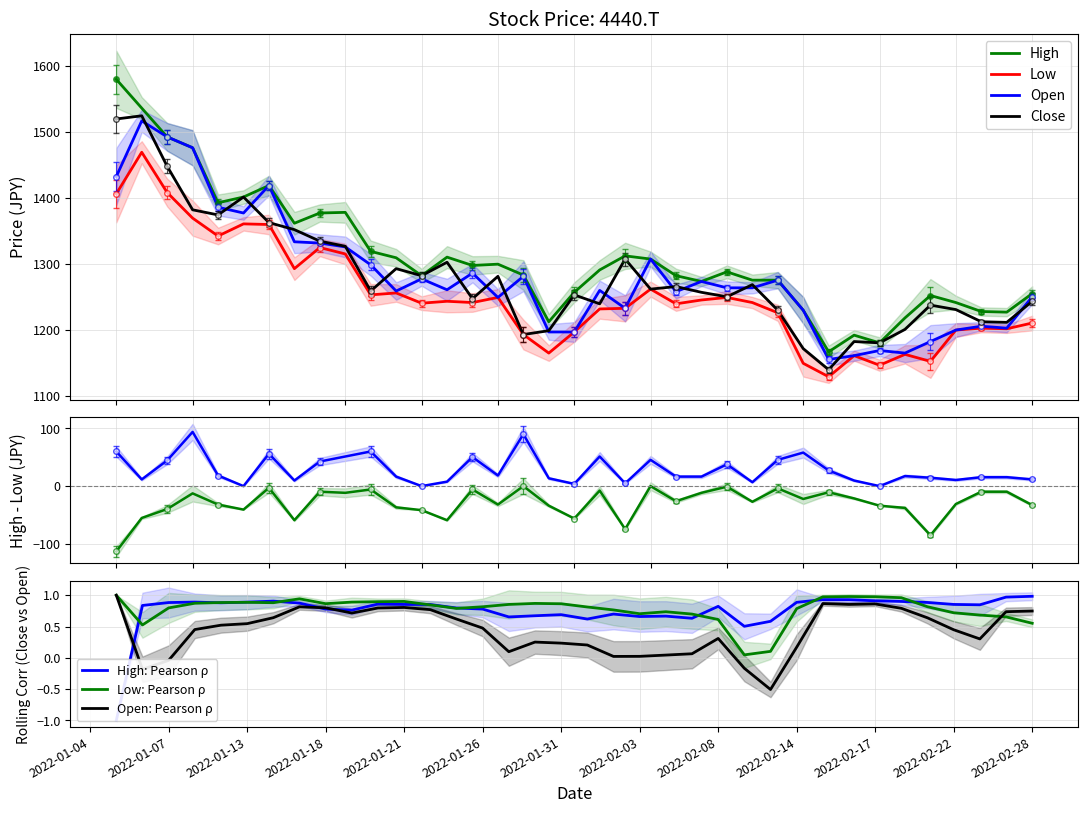

Reading left to right, list all the values displayed in this chart.

High: 2022-01-04=1579.5	2022-01-05=1535.9	2022-01-06=1492.2	2022-01-07=1475.7	2022-01-11=1392.4	2022-01-12=1401.1	2022-01-13=1418.5	2022-01-14=1361.3	2022-01-17=1376.8	2022-01-18=1377.8	2022-01-19=1318.7	2022-01-20=1309.0	2022-01-21=1281.8	2022-01-24=1309.9	2022-01-25=1297.3	2022-01-26=1299.3	2022-01-27=1282.8	2022-01-28=1212.0	2022-01-31=1256.6	2022-02-01=1290.5	2022-02-02=1311.9	2022-02-03=1307.0	2022-02-04=1281.8	2022-02-07=1273.1	2022-02-08=1287.6	2022-02-09=1275.0	2022-02-10=1275.0	2022-02-14=1229.5	2022-02-15=1166.4	2022-02-16=1191.6	2022-02-17=1180.0	2022-02-18=1217.8	2022-02-21=1251.8	2022-02-22=1241.1	2022-02-24=1227.5	2022-02-25=1226.6	2022-02-28=1254.7
Low: 2022-01-04=1405.9	2022-01-05=1469.0	2022-01-06=1407.9	2022-01-07=1369.1	2022-01-11=1341.9	2022-01-12=1360.4	2022-01-13=1359.4	2022-01-14=1292.5	2022-01-17=1324.5	2022-01-18=1314.8	2022-01-19=1252.7	2022-01-20=1255.6	2022-01-21=1240.1	2022-01-24=1243.0	2022-01-25=1241.1	2022-01-26=1248.9	2022-01-27=1192.6	2022-01-28=1164.5	2022-01-31=1196.5	2022-02-01=1231.4	2022-02-02=1232.4	2022-02-03=1261.5	2022-02-04=1239.2	2022-02-07=1245.0	2022-02-08=1248.9	2022-02-09=1241.1	2022-02-10=1225.6	2022-02-14=1149.0	2022-02-15=1128.6	2022-02-16=1160.6	2022-02-17=1146.1	2022-02-18=1162.6	2022-02-21=1151.9	2022-02-22=1199.4	2022-02-24=1202.3	2022-02-25=1201.3	2022-02-28=1210.1
Open: 2022-01-04=1432.1	2022-01-05=1516.5	2022-01-06=1492.2	2022-01-07=1475.7	2022-01-11=1385.6	2022-01-12=1376.8	2022-01-13=1418.5	2022-01-14=1333.2	2022-01-17=1331.3	2022-01-18=1325.5	2022-01-19=1298.3	2022-01-20=1258.5	2022-01-21=1277.0	2022-01-24=1260.5	2022-01-25=1285.7	2022-01-26=1248.9	2022-01-27=1280.8	2022-01-28=1196.5	2022-01-31=1196.5	2022-02-01=1259.5	2022-02-02=1232.4	2022-02-03=1307.0	2022-02-04=1257.6	2022-02-07=1273.1	2022-02-08=1263.4	2022-02-09=1263.4	2022-02-10=1275.0	2022-02-14=1229.5	2022-02-15=1154.8	2022-02-16=1160.6	2022-02-17=1168.4	2022-02-18=1164.5	2022-02-21=1181.9	2022-02-22=1199.4	2022-02-24=1205.2	2022-02-25=1202.3	2022-02-28=1249.8
Close: 2022-01-04=1519.4	2022-01-05=1524.2	2022-01-06=1447.6	2022-01-07=1381.7	2022-01-11=1373.9	2022-01-12=1401.1	2022-01-13=1362.3	2022-01-14=1351.6	2022-01-17=1334.2	2022-01-18=1326.4	2022-01-19=1258.5	2022-01-20=1292.5	2022-01-21=1281.8	2022-01-24=1302.2	2022-01-25=1246.9	2022-01-26=1280.8	2022-01-27=1192.6	2022-01-28=1198.4	2022-01-31=1252.7	2022-02-01=1239.2	2022-02-02=1307.0	2022-02-03=1261.5	2022-02-04=1265.3	2022-02-07=1256.6	2022-02-08=1249.8	2022-02-09=1268.2	2022-02-10=1229.5	2022-02-14=1171.3	2022-02-15=1139.3	2022-02-16=1181.9	2022-02-17=1180.0	2022-02-18=1200.4	2022-02-21=1237.2	2022-02-22=1230.4	2022-02-24=1212.0	2022-02-25=1211.0	2022-02-28=1243.0